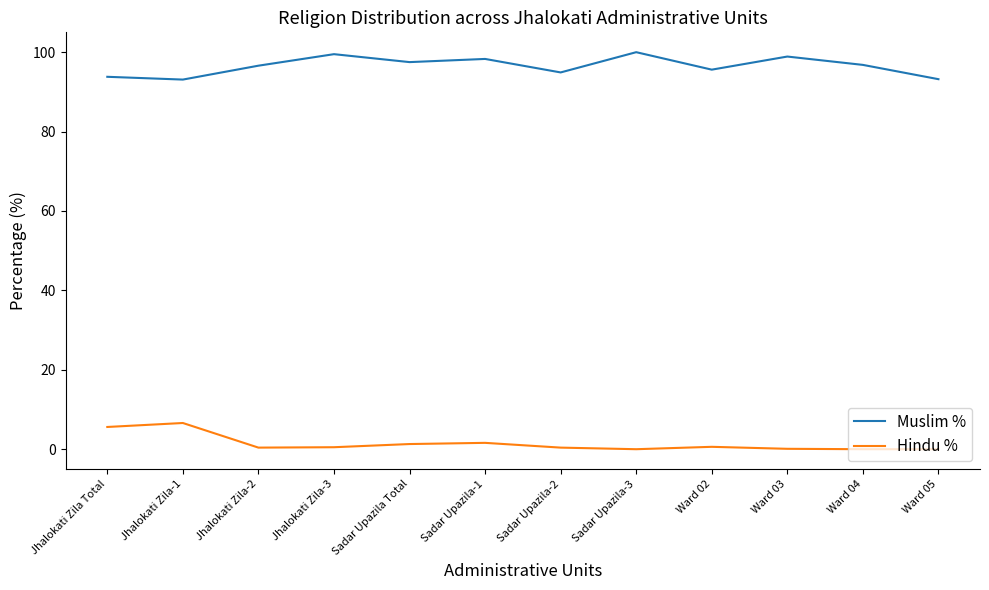

What is the sum of the Muslim % values at Sadar Upazila-1 and Sadar Upazila-3?

198.3